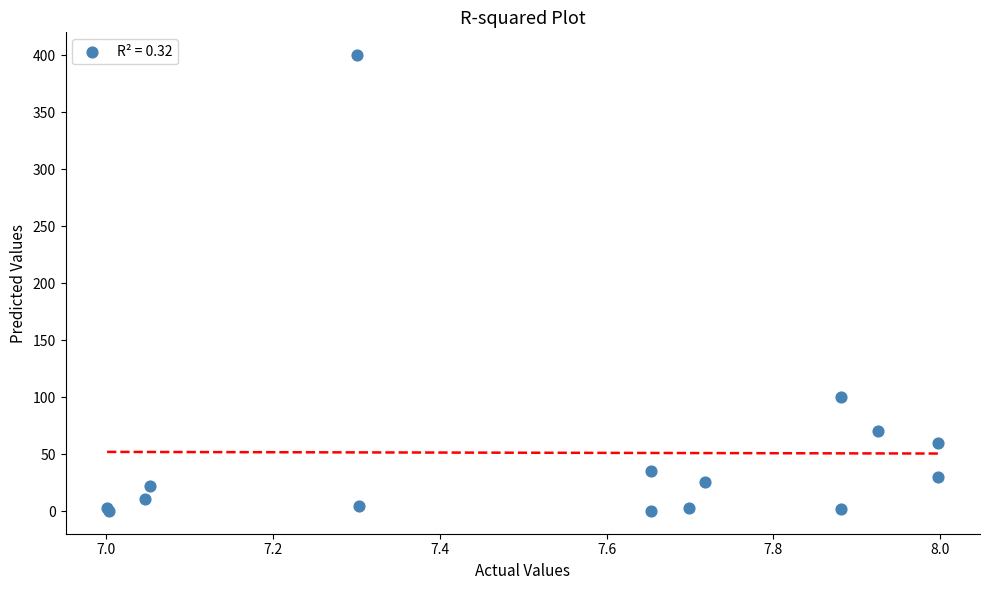

What Y value in the scatter plot is closest to 200?

100.0